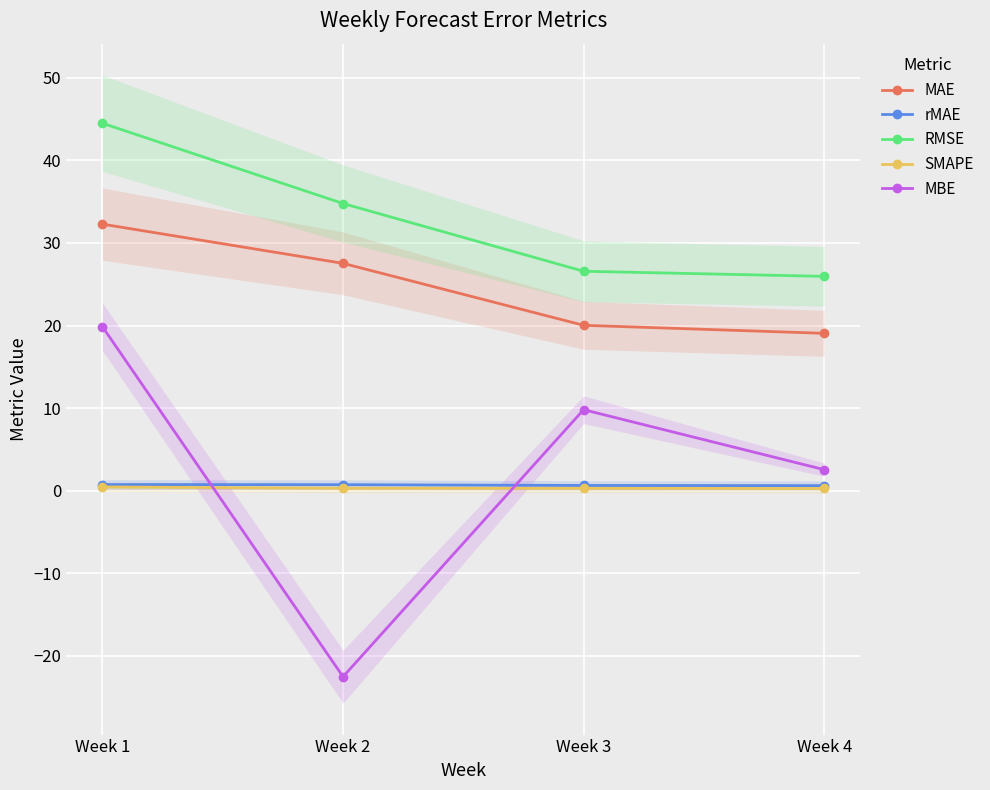

What are all the series names shown in the legend?

MAE, rMAE, RMSE, SMAPE, MBE